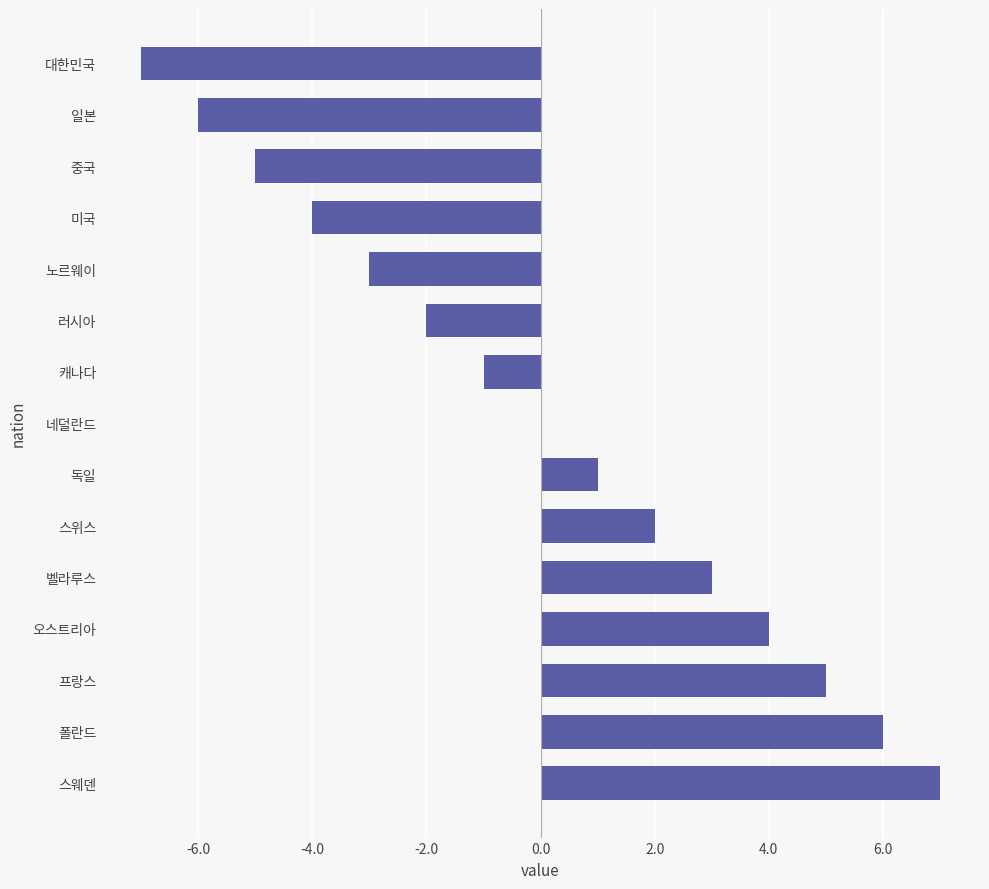

True or false: the data shows 4 at 벨라루스.

False